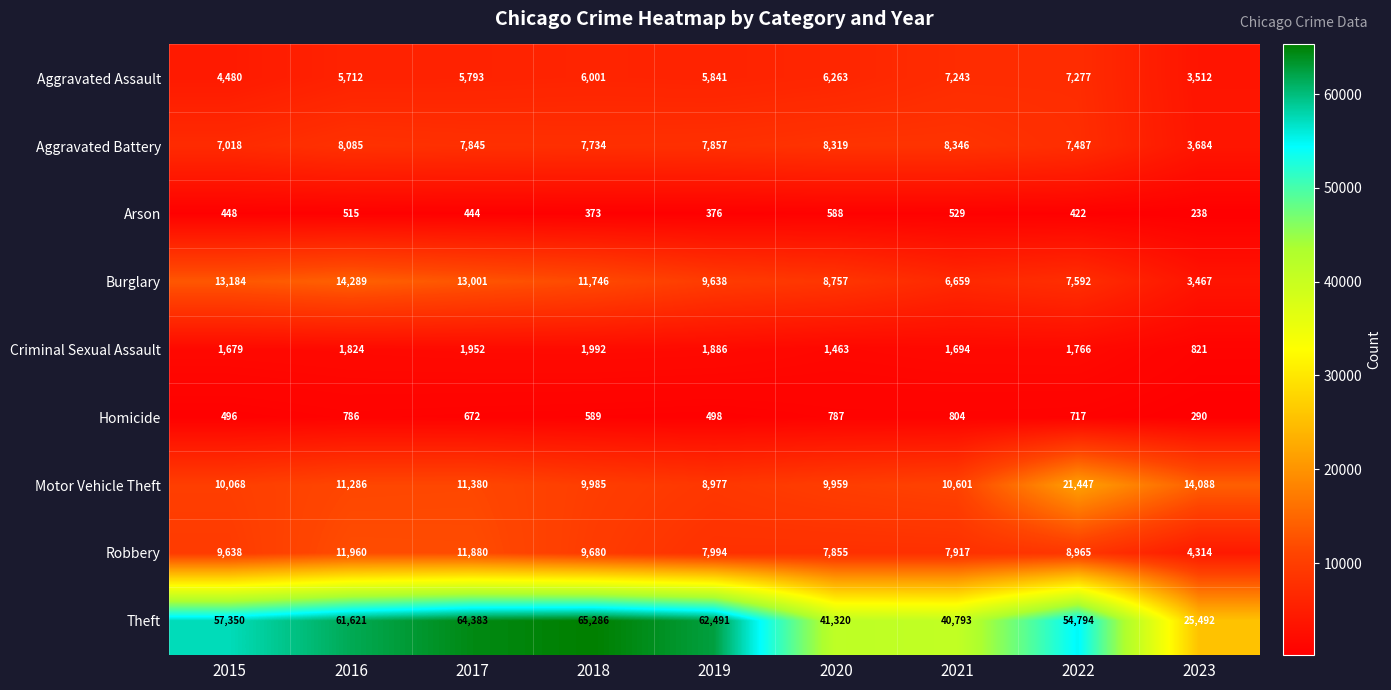

Is it true that Aggravated Assault equals 7243 at 2021?

True